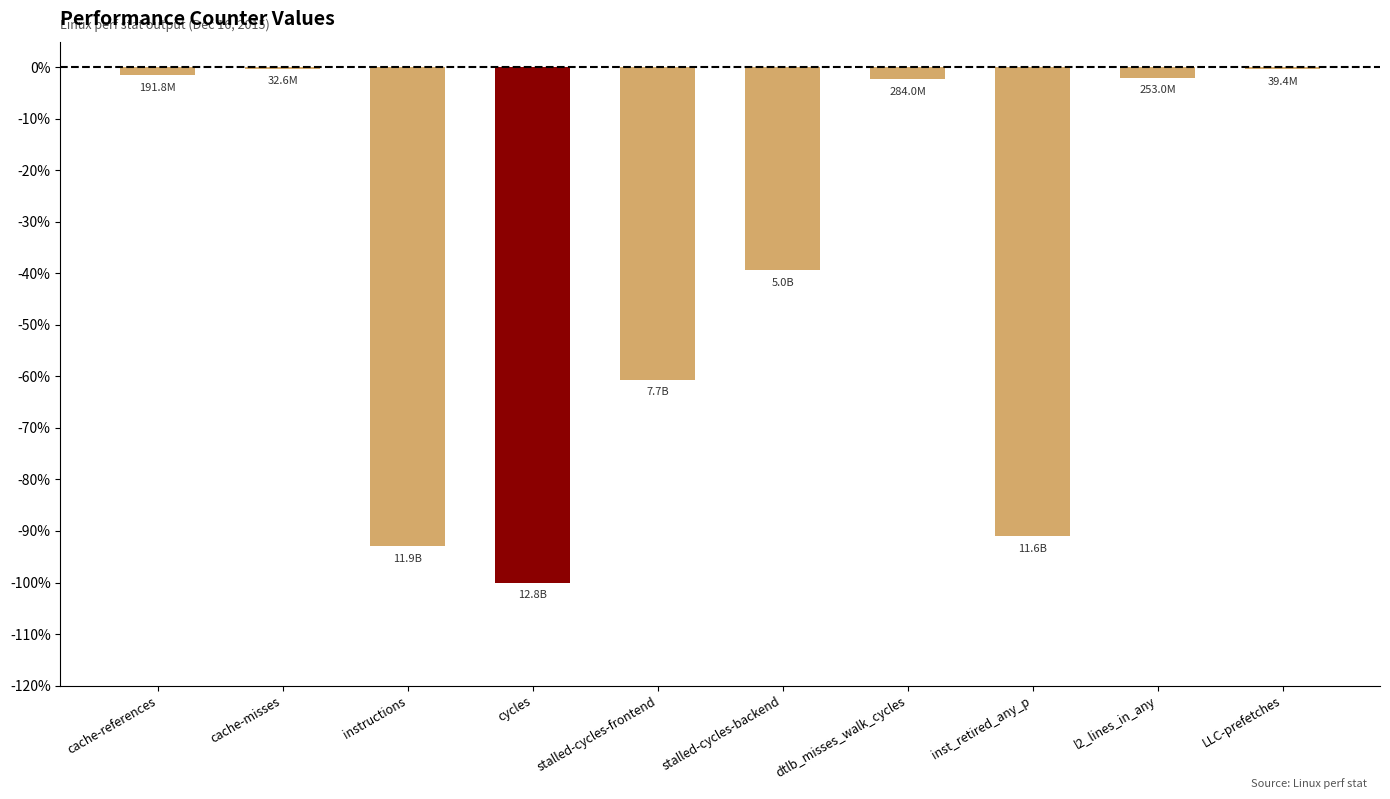

What is the approximate value at cycles?

-100.0